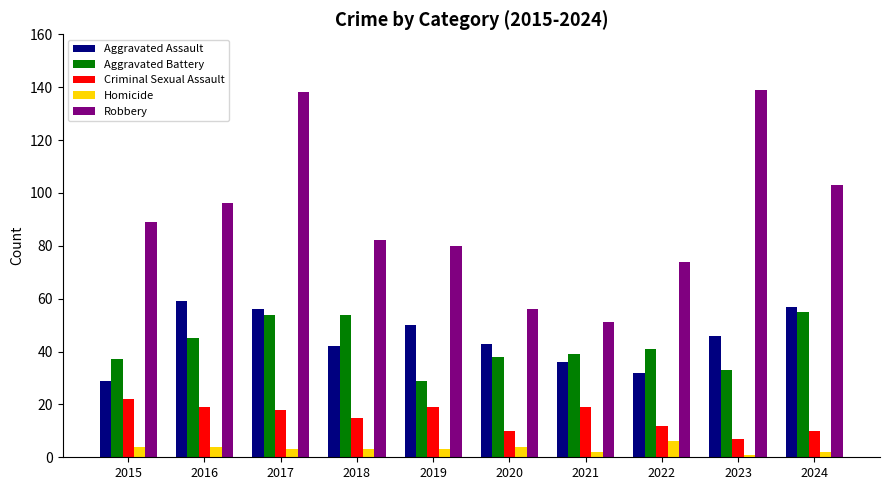

What are all the series names shown in the legend?

Aggravated Assault, Aggravated Battery, Criminal Sexual Assault, Homicide, Robbery